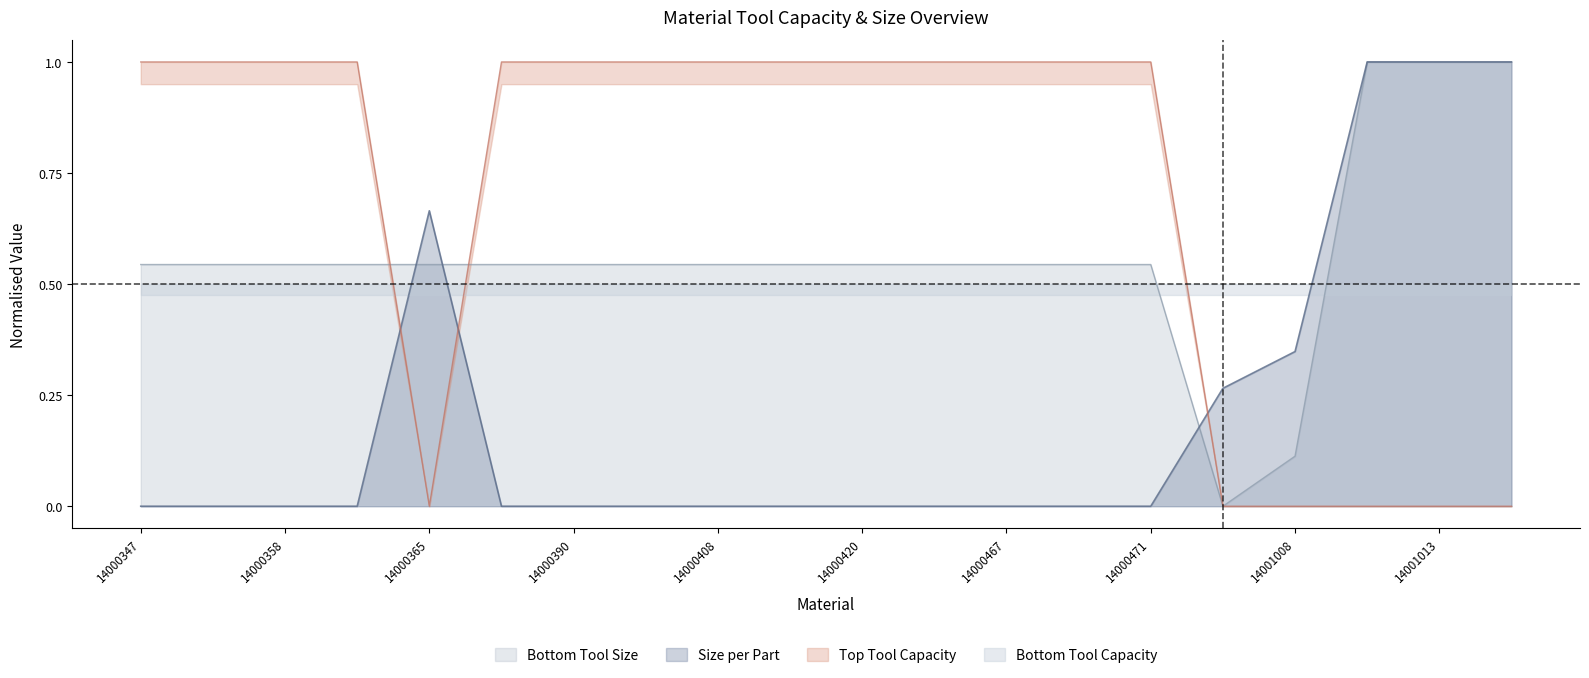

True or false: Top Tool Capacity and Size per Part cross at least once.

True